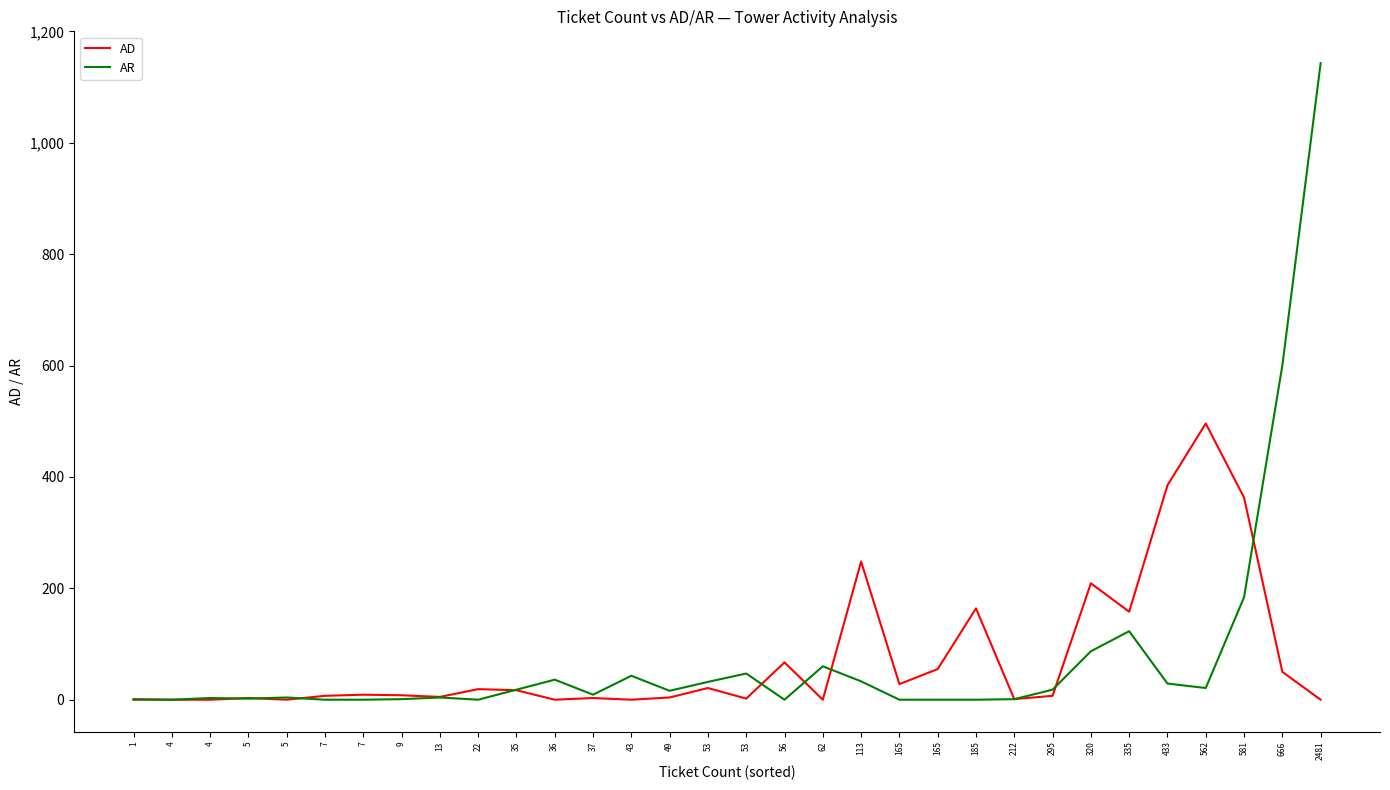

What is the greatest value displayed?

1143